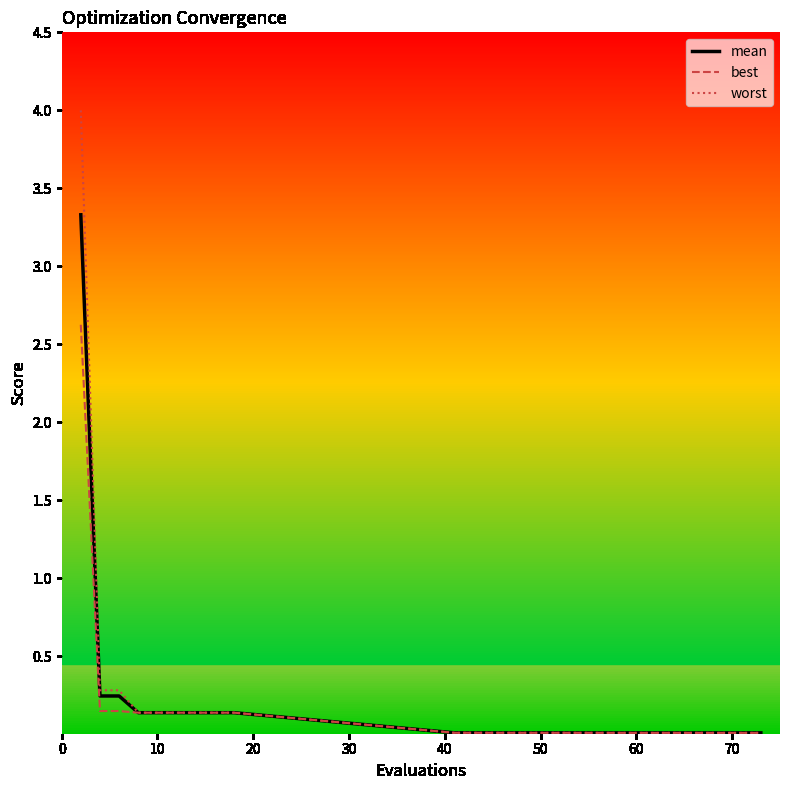

Which series has the largest range (max minus min)?

worst